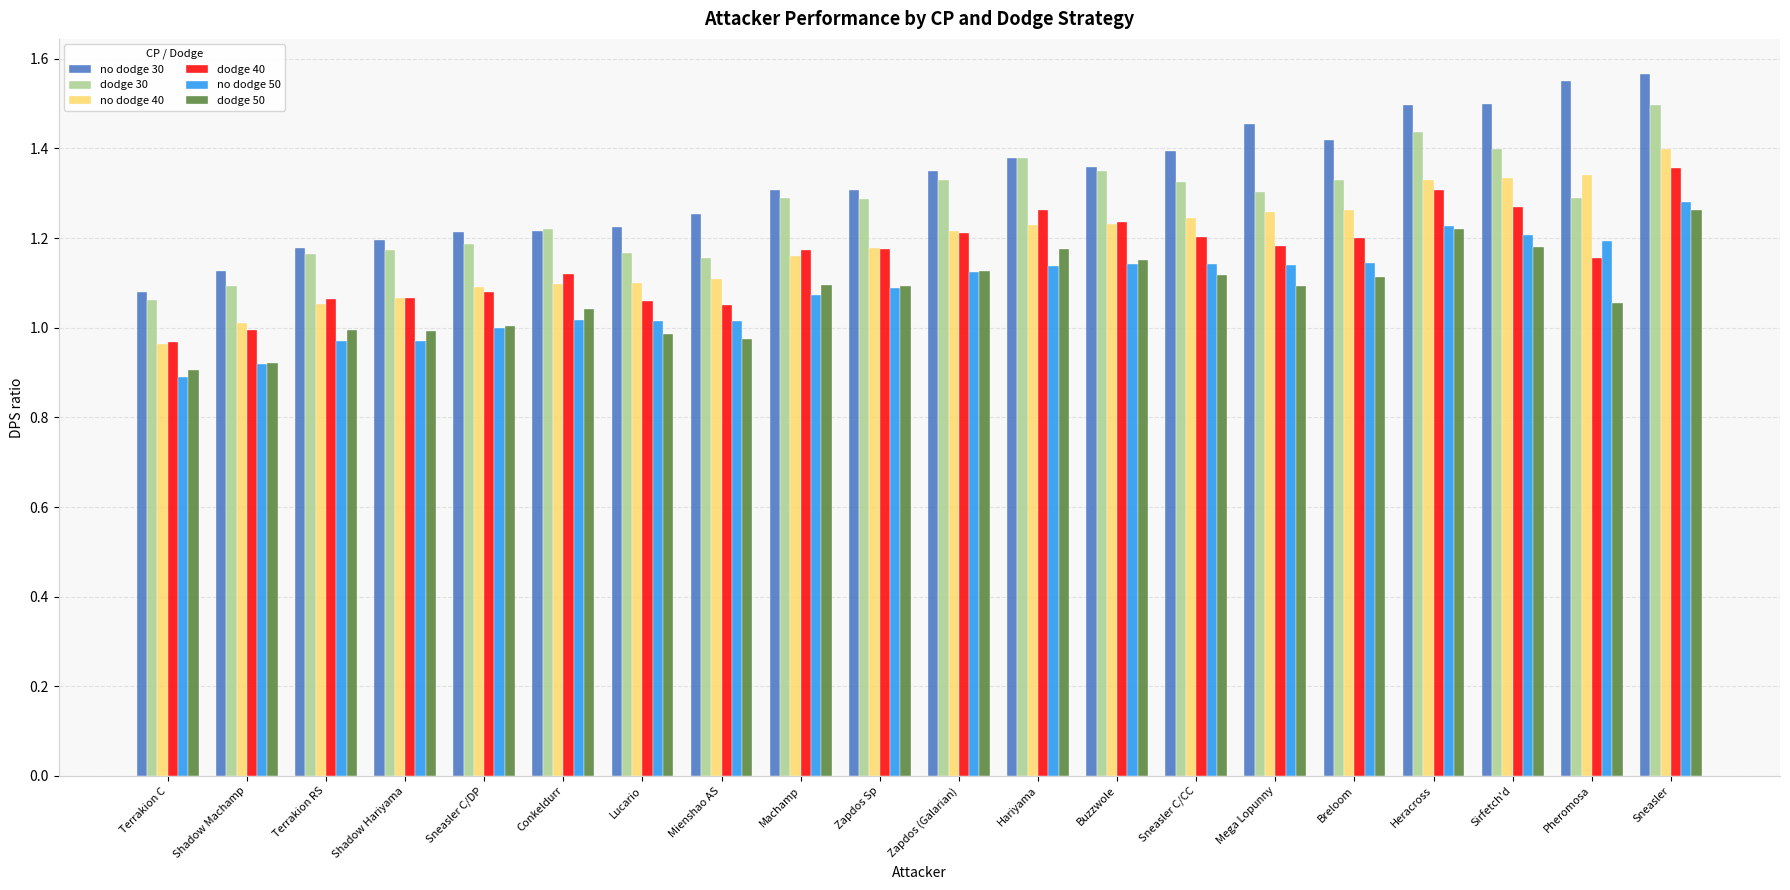

What are all the series names shown in the legend?

no dodge 30, dodge 30, no dodge 40, dodge 40, no dodge 50, dodge 50